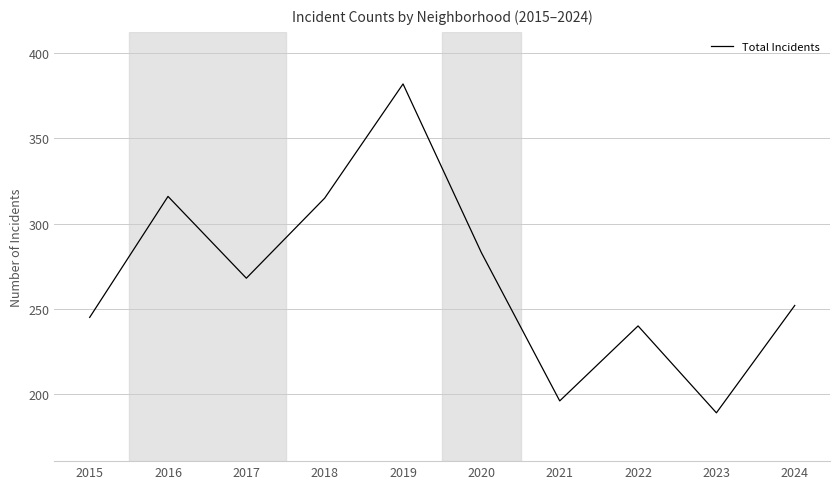

Read the value at 2019.

382